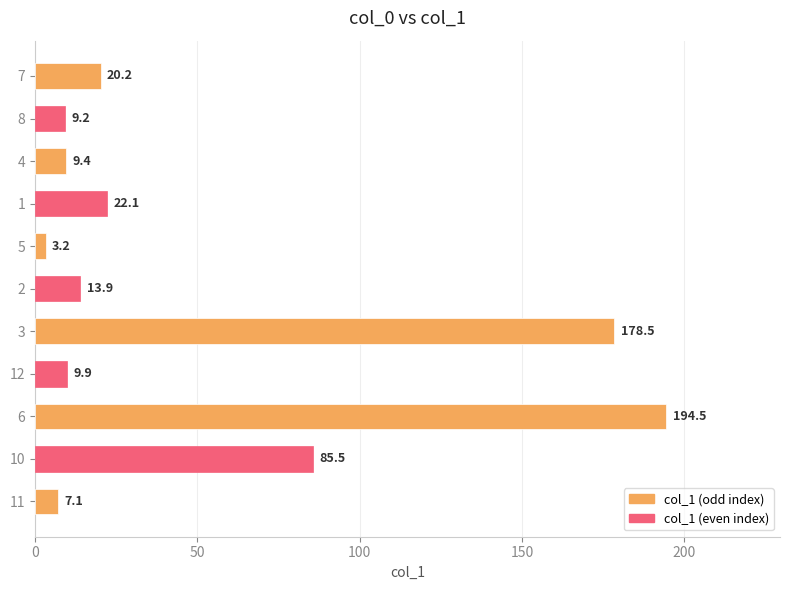

How many bars are there in total?

11